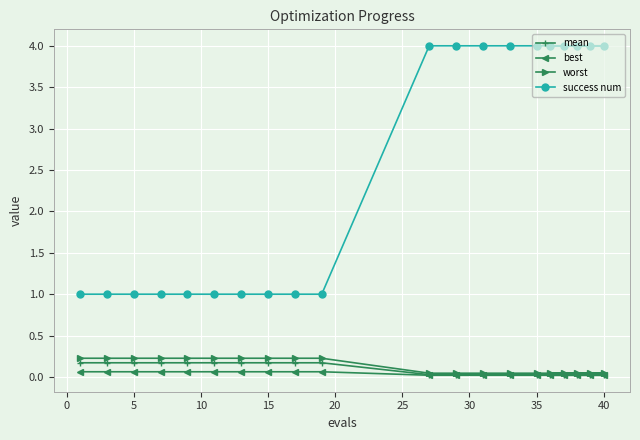

Which series has the widest spread of values?

success num